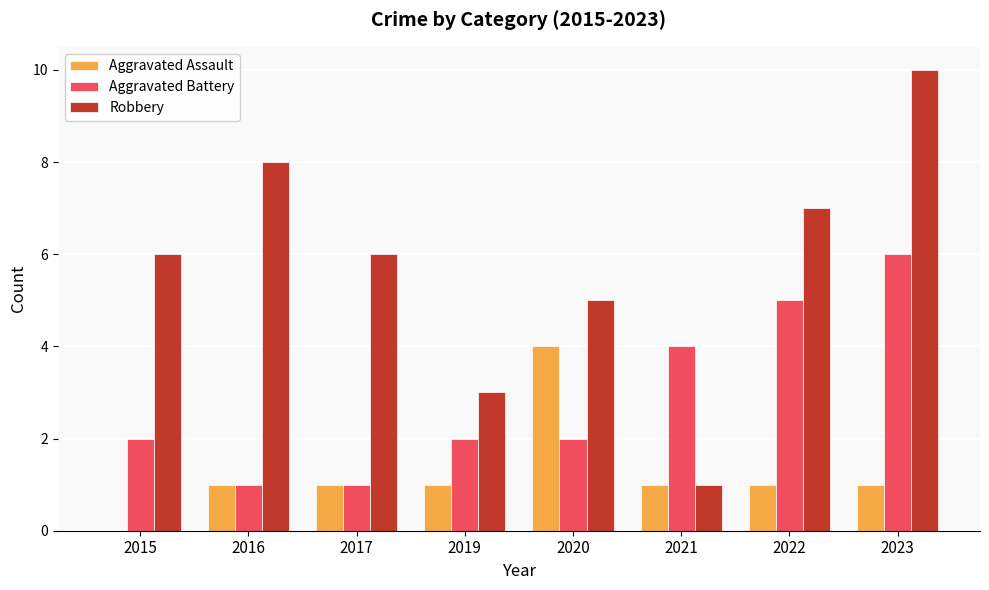

Reading left to right, what are all the values shown in this chart?

Aggravated Assault: 2015=0	2016=1	2017=1	2019=1	2020=4	2021=1	2022=1	2023=1
Aggravated Battery: 2015=2	2016=1	2017=1	2019=2	2020=2	2021=4	2022=5	2023=6
Robbery: 2015=6	2016=8	2017=6	2019=3	2020=5	2021=1	2022=7	2023=10